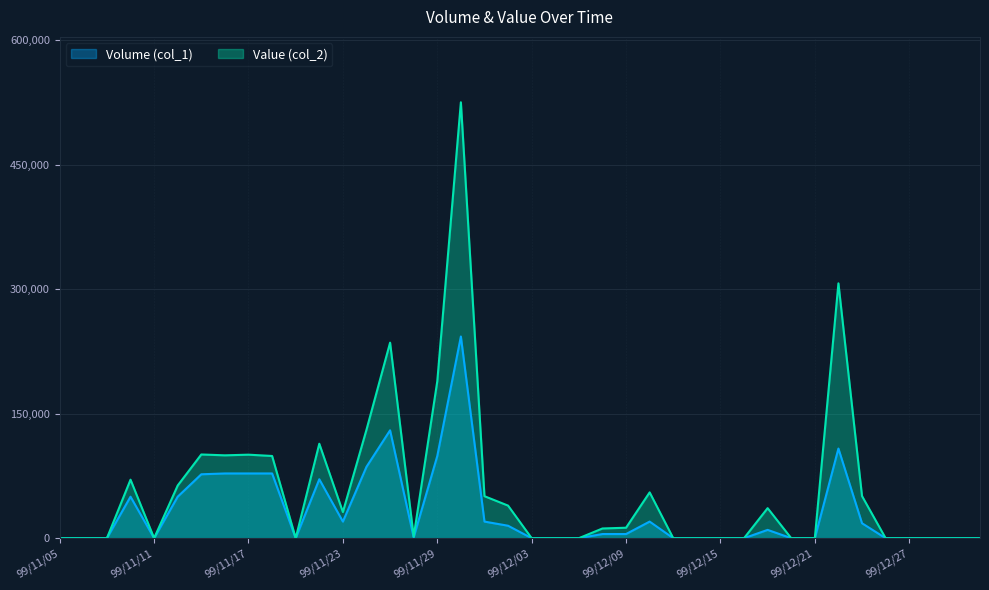

Where is the first local minimum for Volume (col_1)?

99/11/11